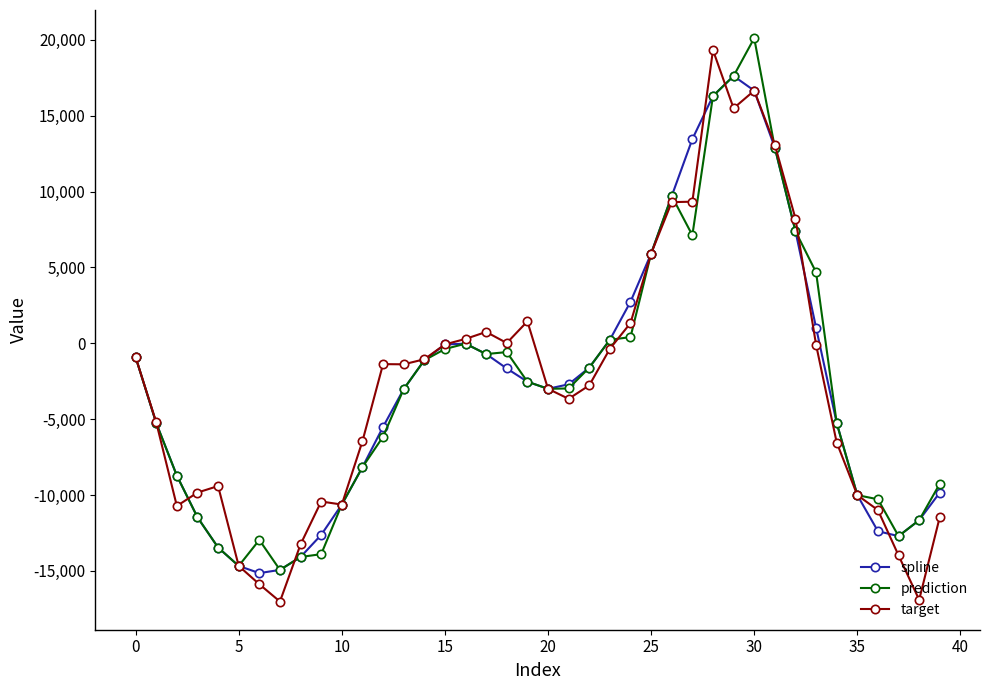

What is the highest value of the prediction series?

20106.0